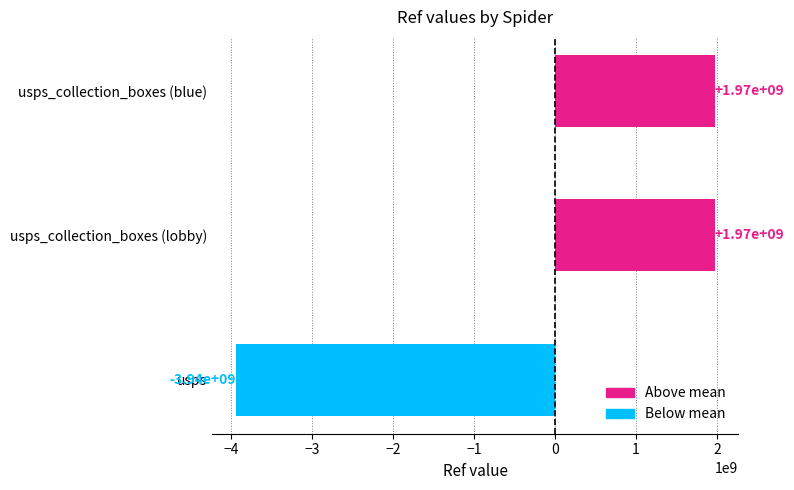

The chart shows a value of 1968806206.7 at usps_collection_boxes (blue). True or false?

True